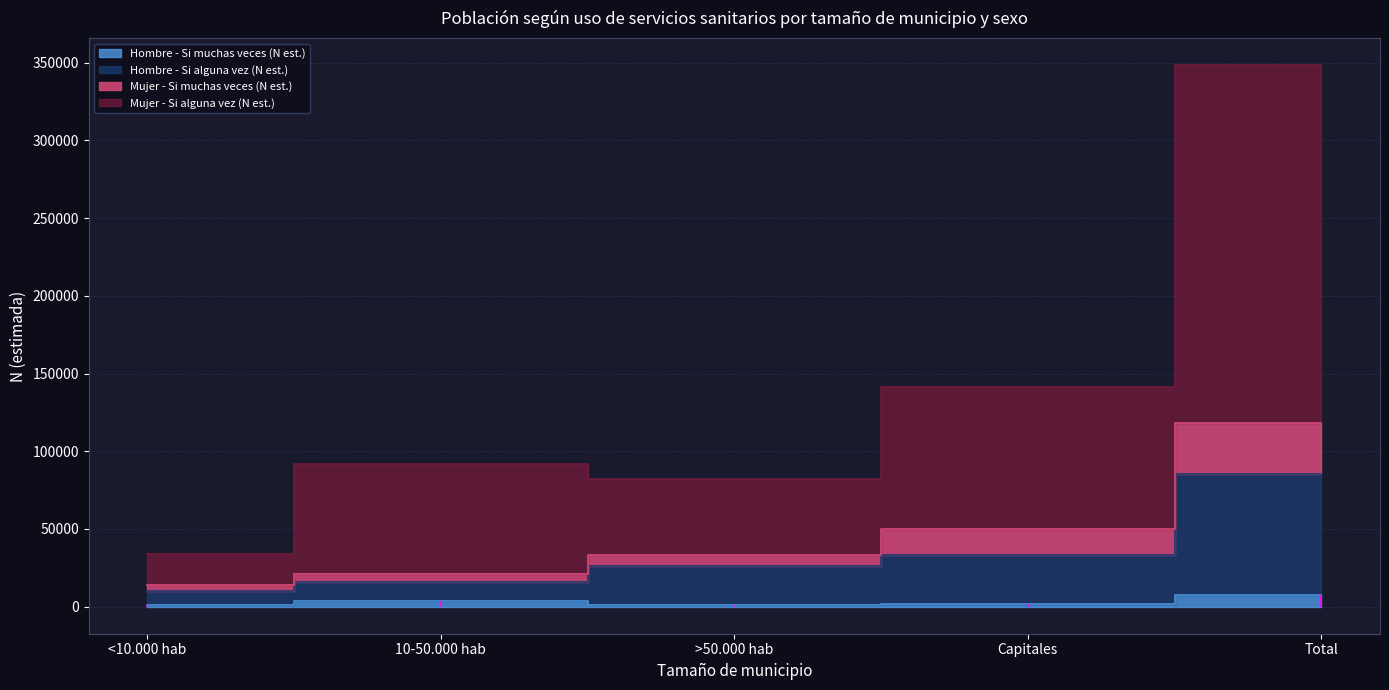

What is the spread (max minus min) of values at >50.000 hab?

81012